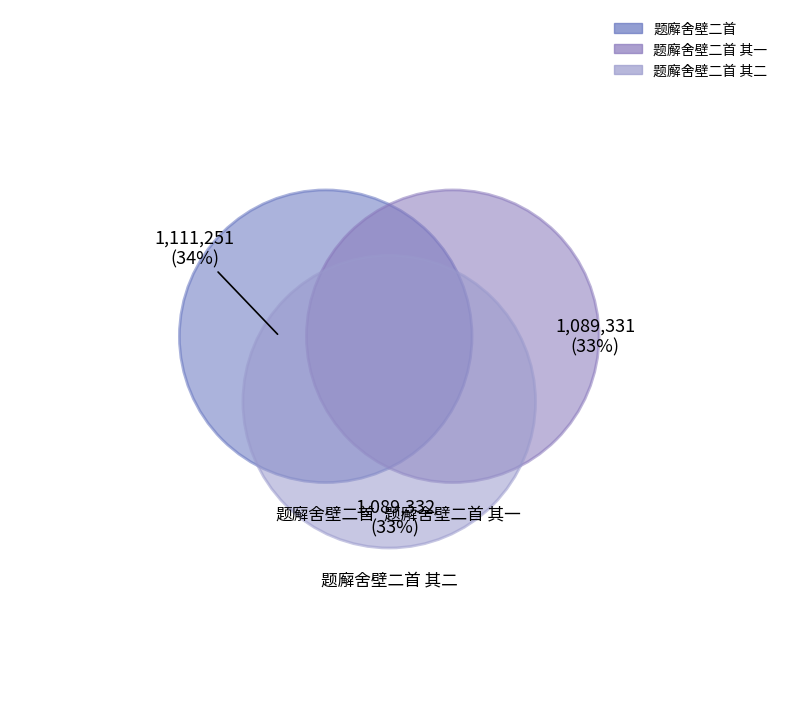

Approximately how many times larger is the value at 题廨舍壁二首 compared to 题廨舍壁二首 其二?

1.0